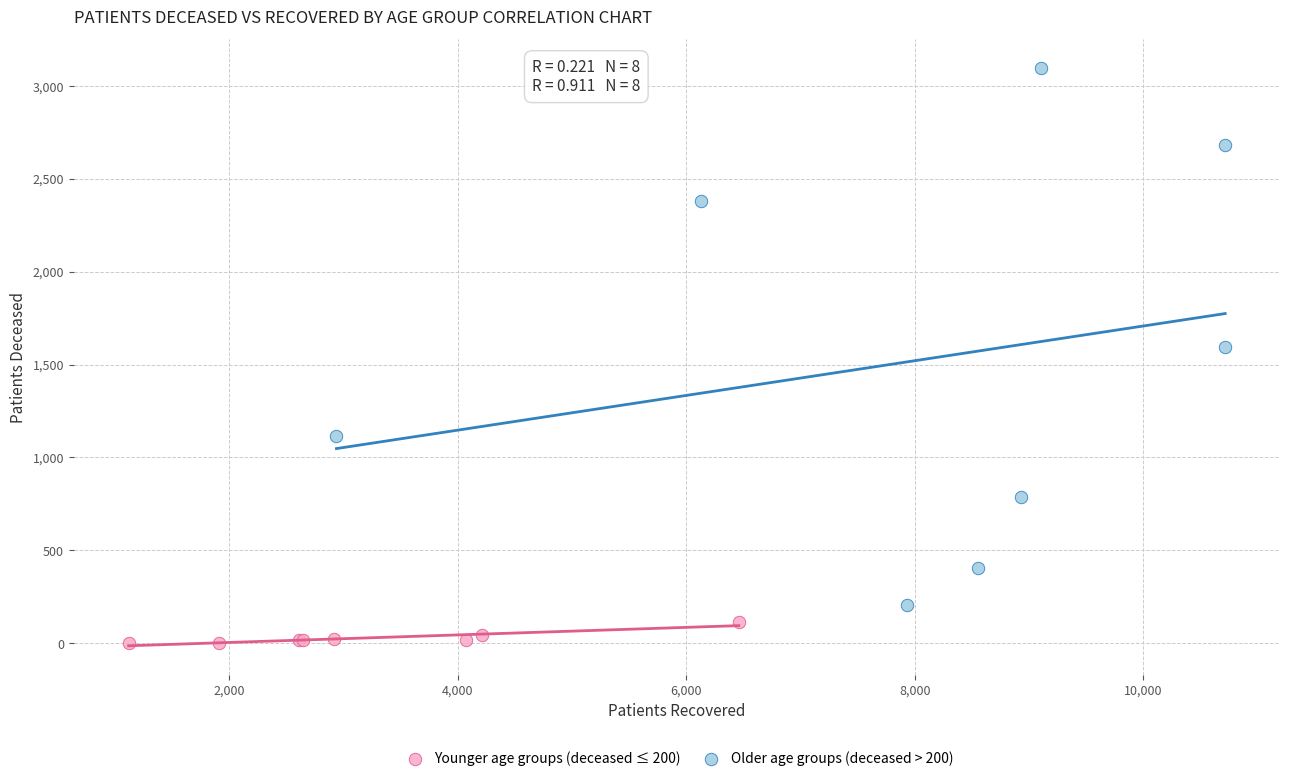

Which series reaches the maximum Y coordinate?

Older age groups (deceased > 200)